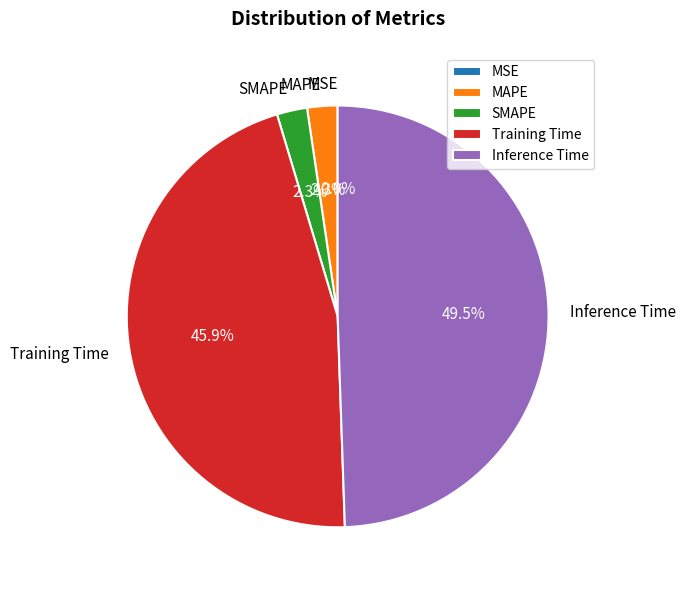

Is it true that Inference Time is 49% of the pie?

True